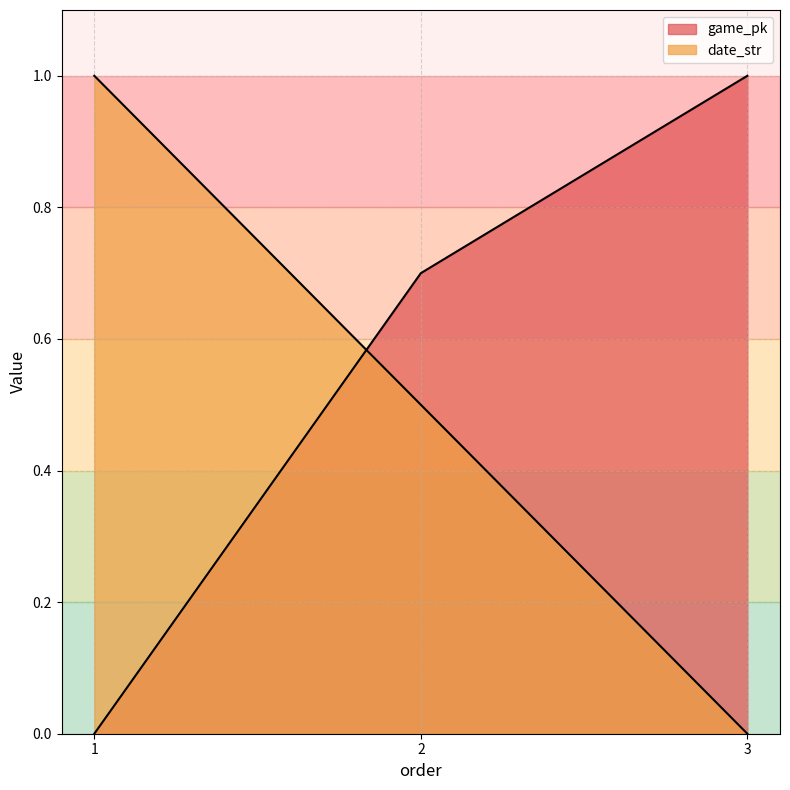

Reading right to left, what are all the values shown in this chart?

game_pk: 1.0	0.7	0.0
date_str: 0.0	0.5	1.0